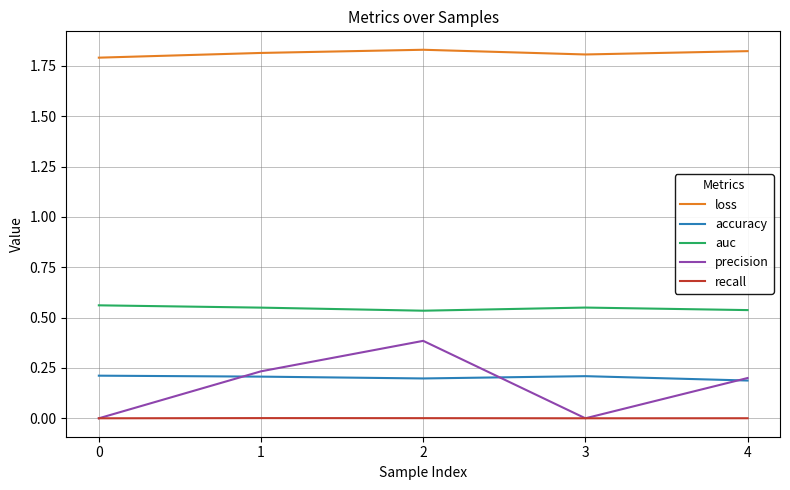

Rank the series by their maximum value, from highest to lowest.

loss, auc, precision, accuracy, recall